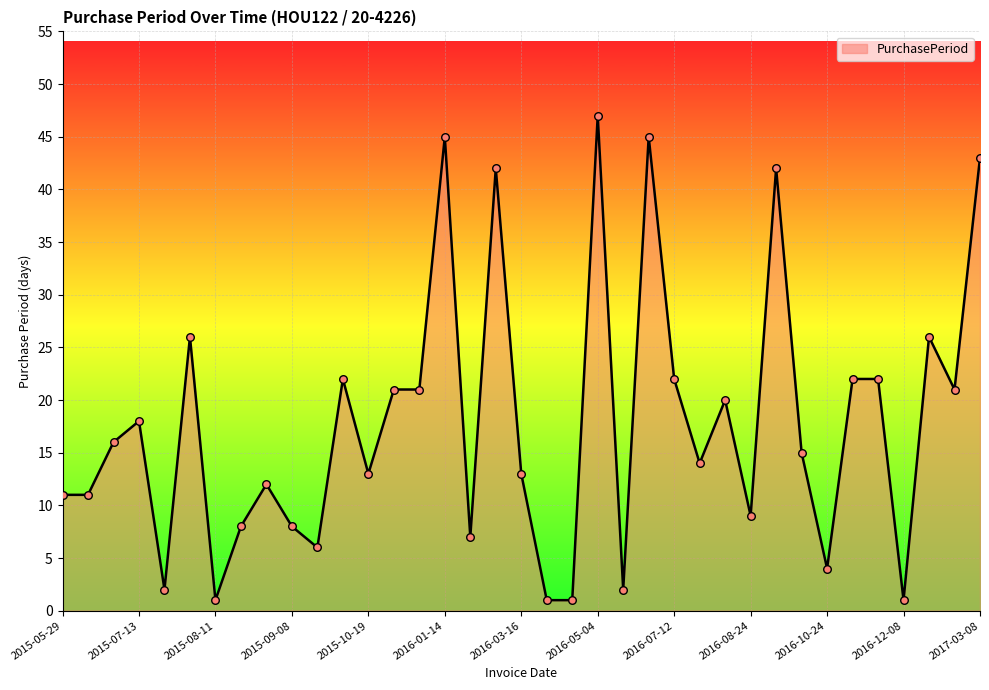

What is the maximum value shown in the chart?

47